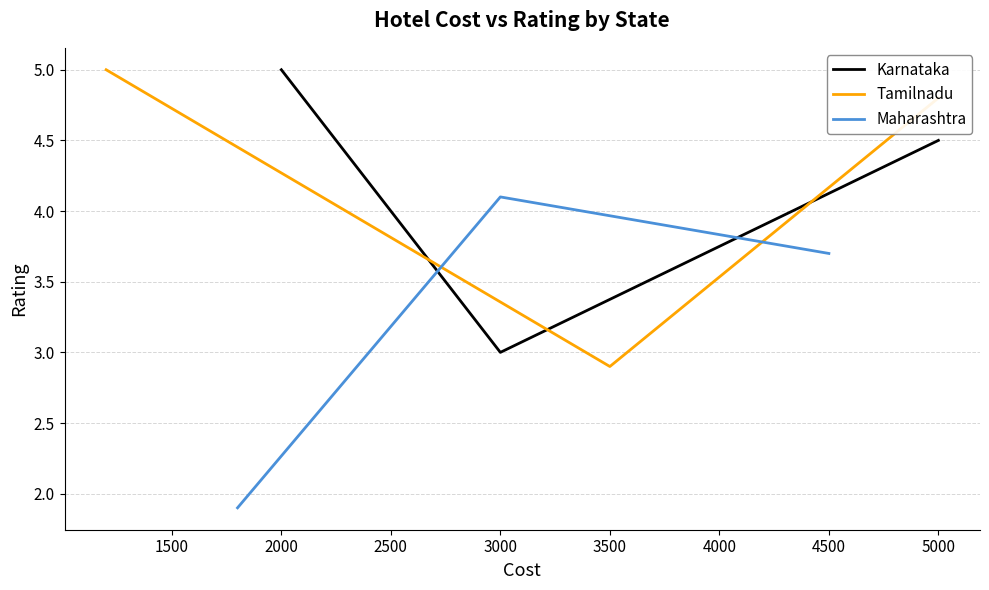

Which series has the largest total across all categories?

Tamilnadu